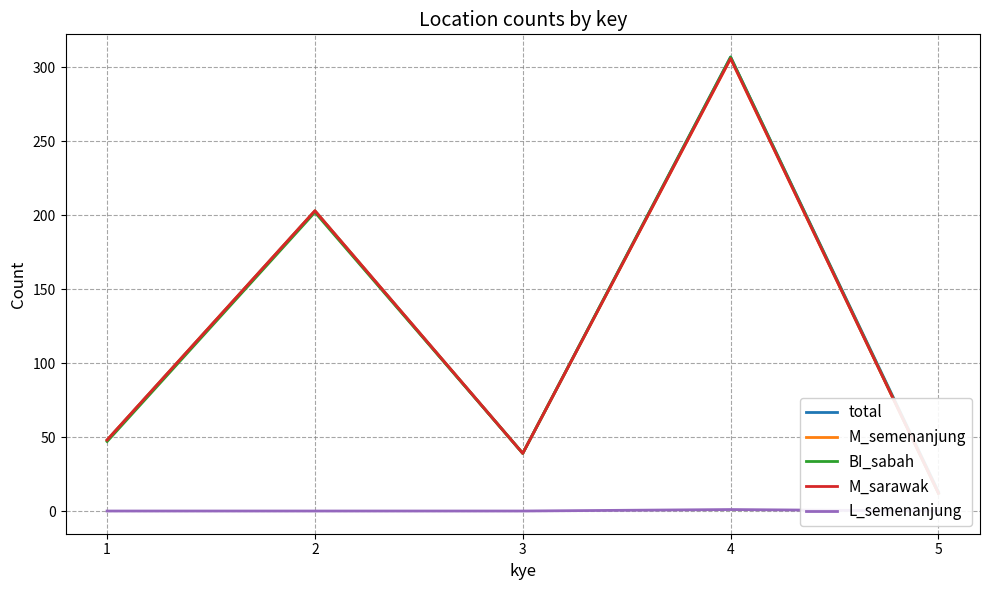

At which category does total reach its first local peak?

2